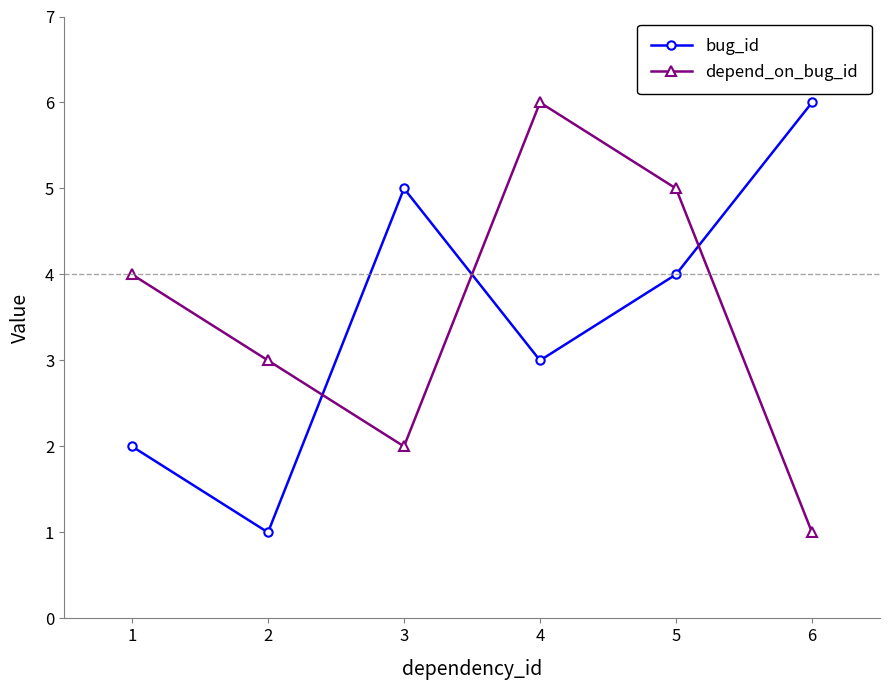

Where is depend_on_bug_id nearest to the value 3?

2